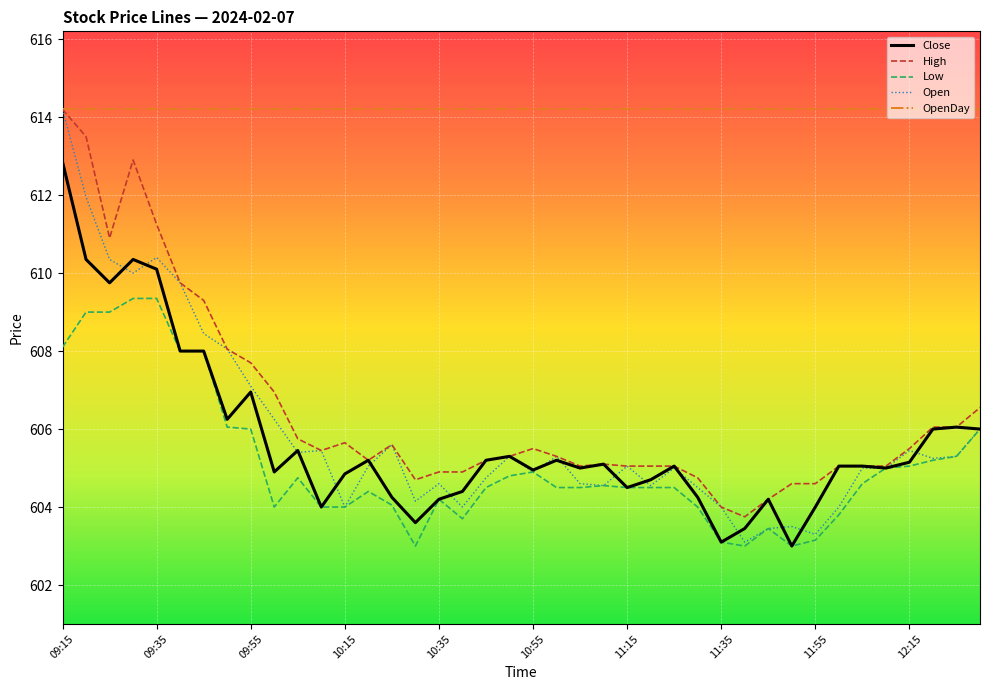

Which series has the largest total across all categories?

OpenDay